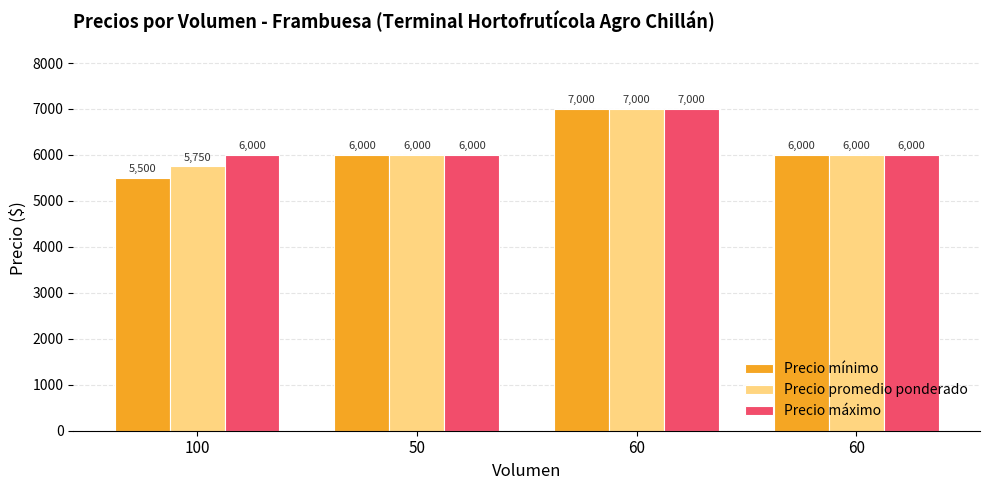

What are all the series names shown in the legend?

Precio mínimo, Precio promedio ponderado, Precio máximo